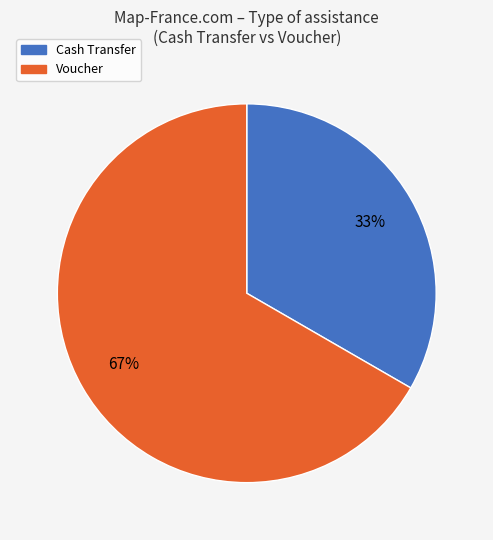

Does any single category account for the majority?

Yes